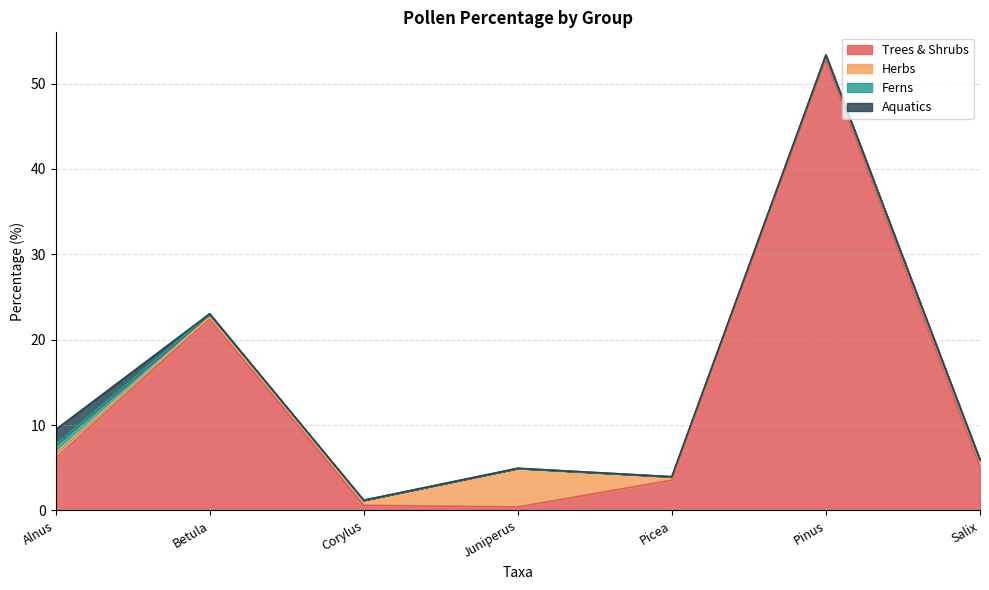

At how many categories does at least one series exceed 45?

1